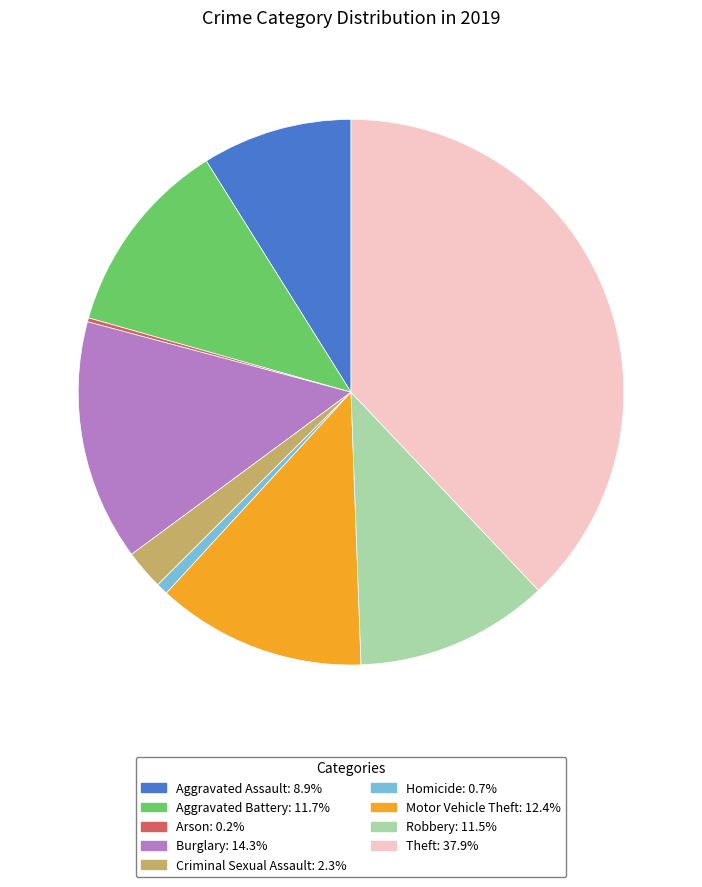

Do Robbery and Homicide together represent more than half of the pie?

No